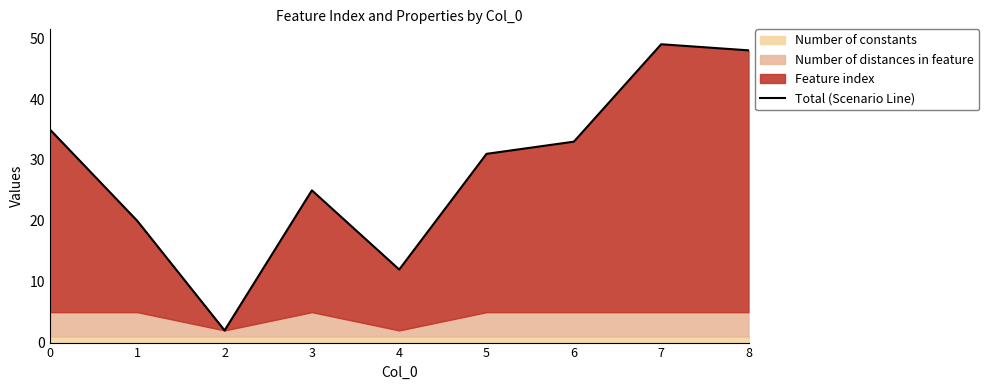

The chart shows a value of 25 at 3. True or false?

True